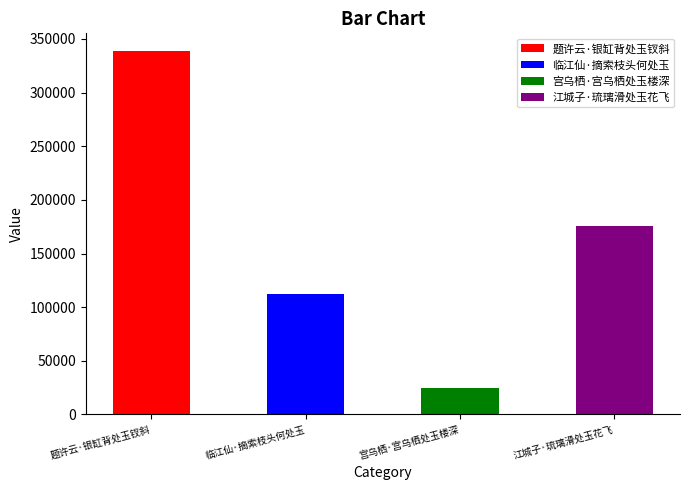

Which category has the highest value across all series?

题许云·银缸背处玉钗斜